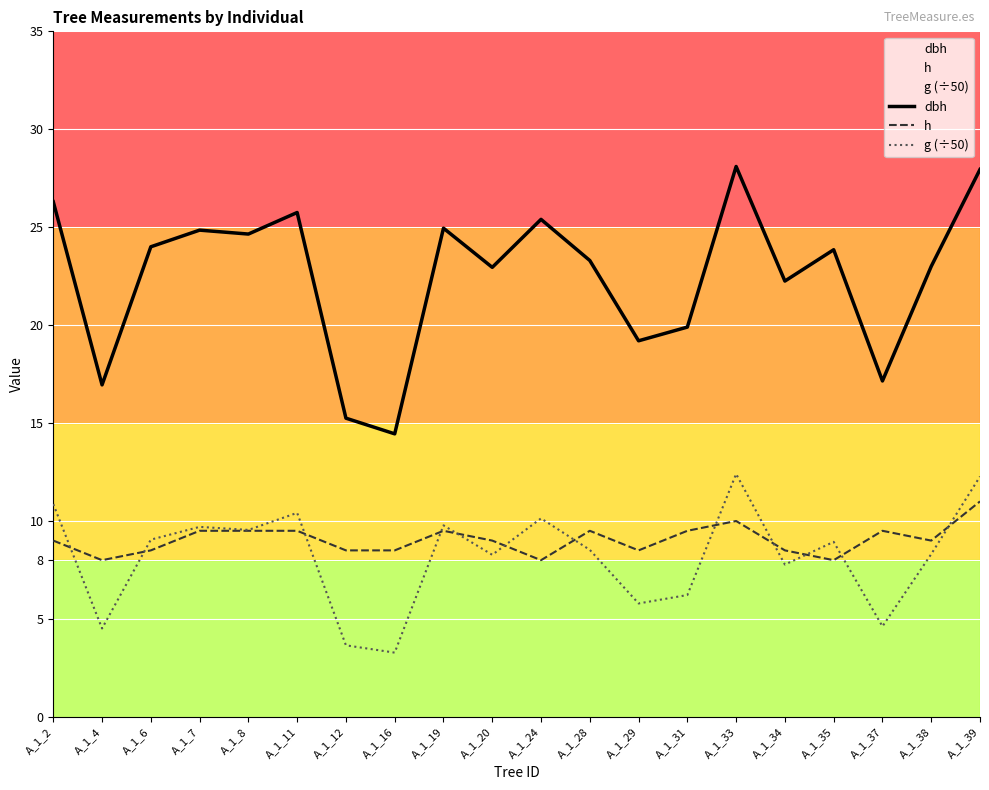

Where is the first local minimum for dbh?

A_1_4